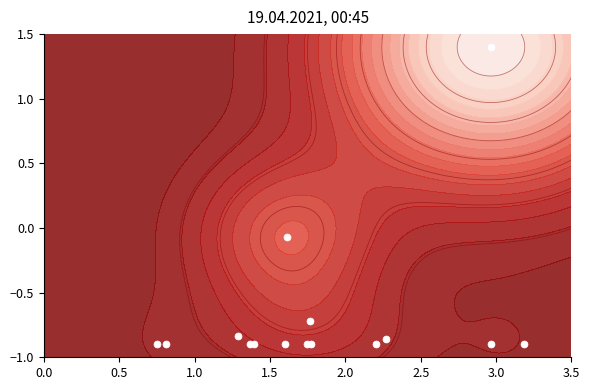

How many values are below zero?

14